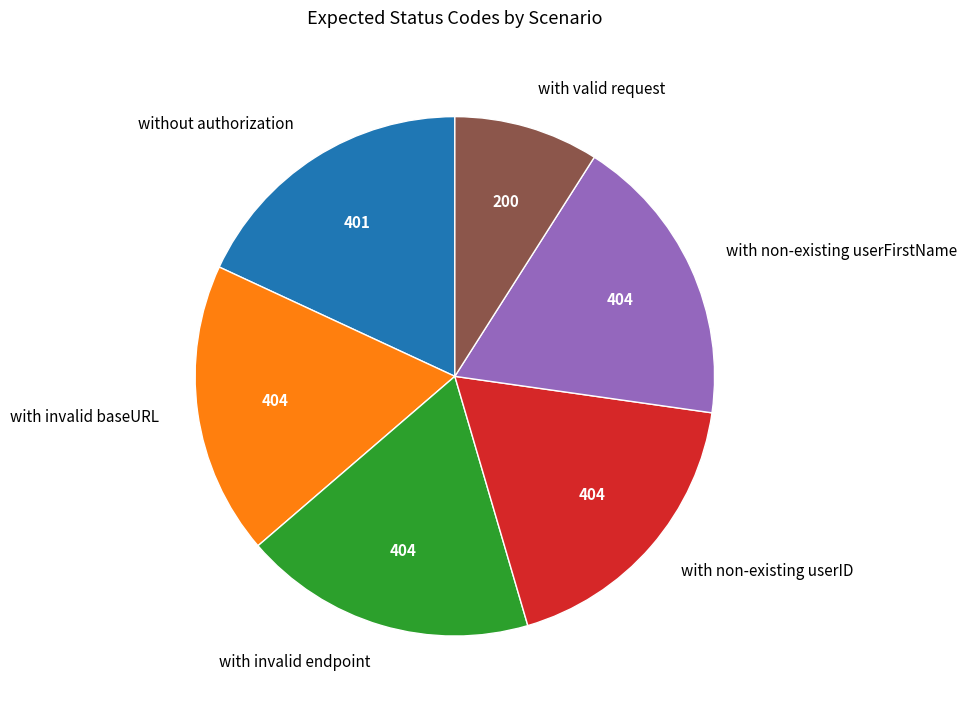

True or false: with invalid endpoint accounts for 6% of the total.

False